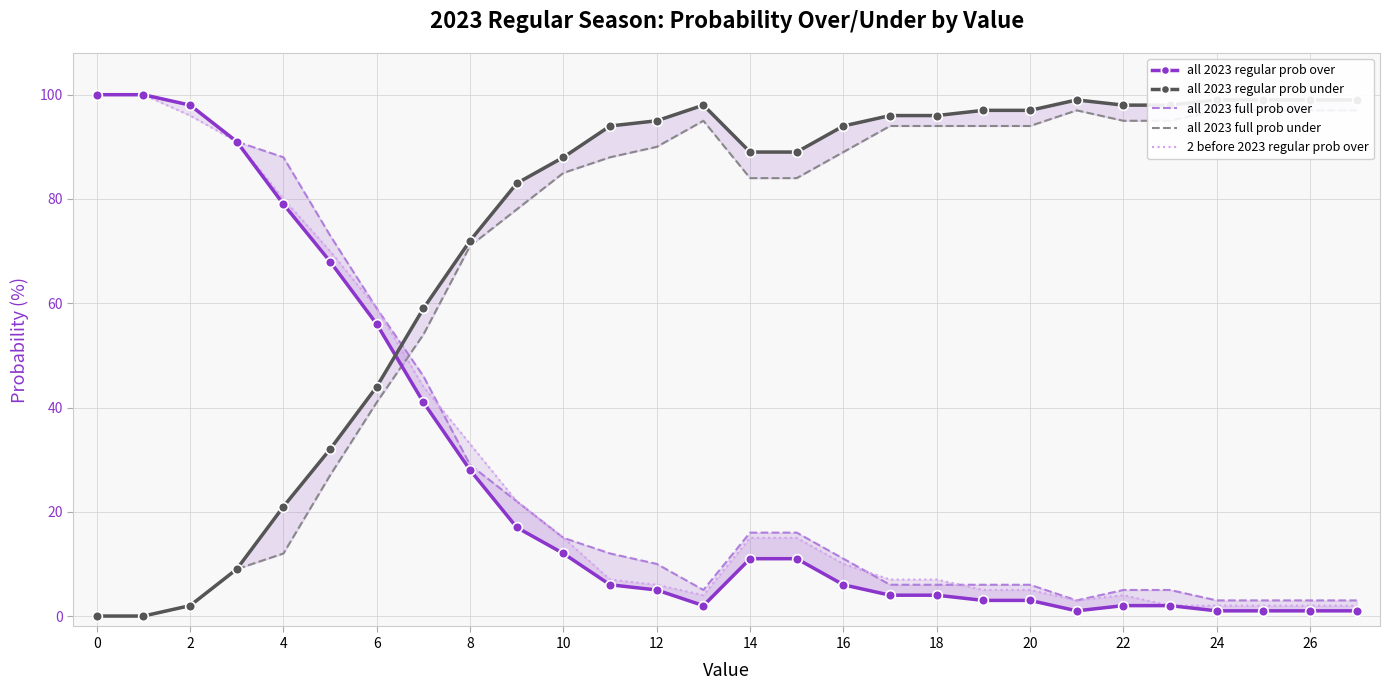

At 17, list the series in order from largest to smallest.

all 2023 regular prob under, all 2023 full prob under, 2 before 2023 regular prob over, all 2023 full prob over, all 2023 regular prob over